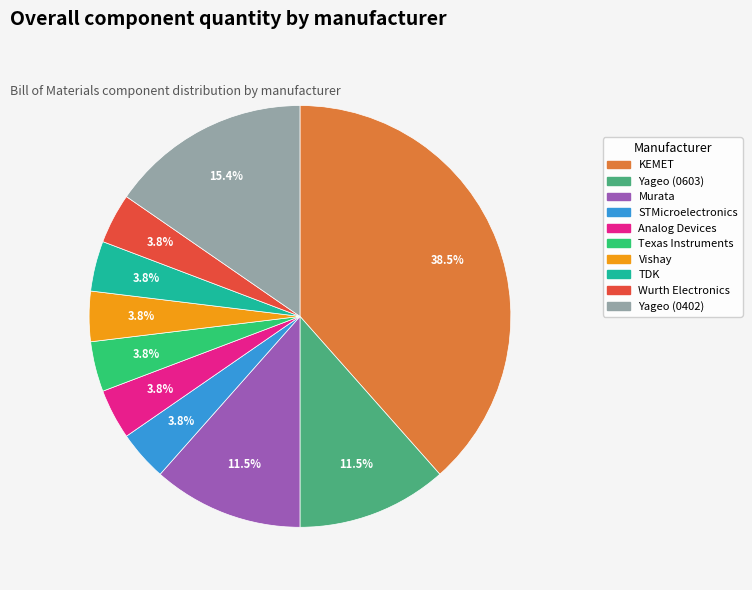

How many segments does this pie chart have?

10